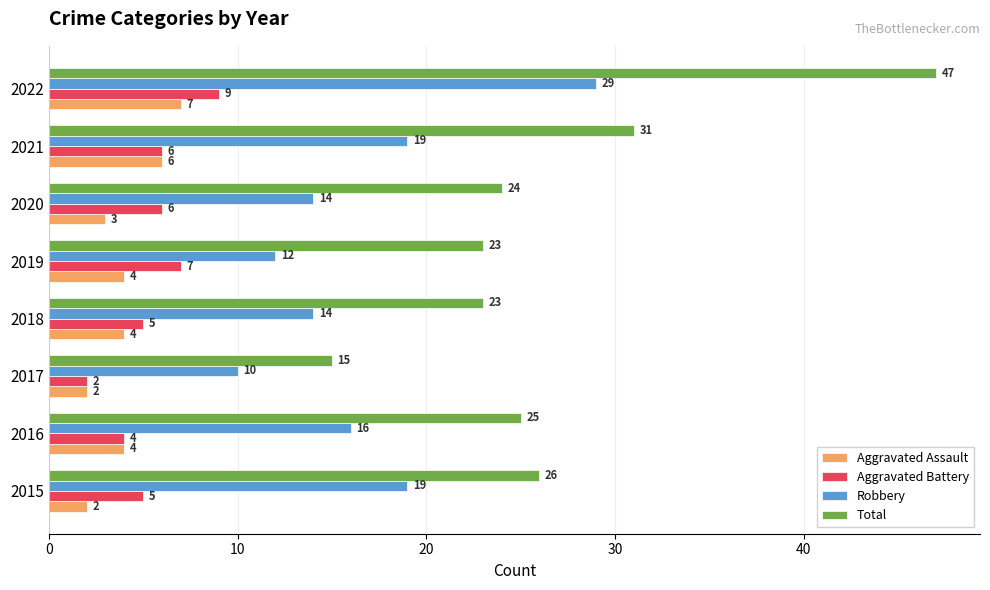

True or false: Robbery has a value of 14 at 2018.

True